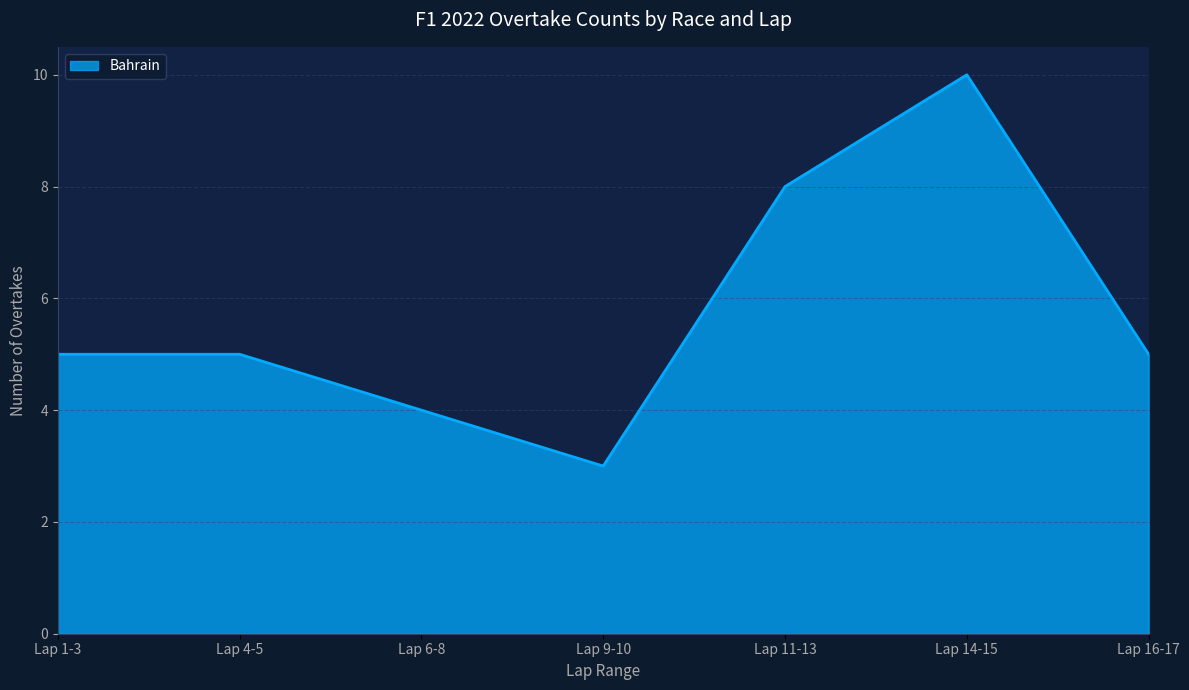

What position from the right is Lap 6-8?

5